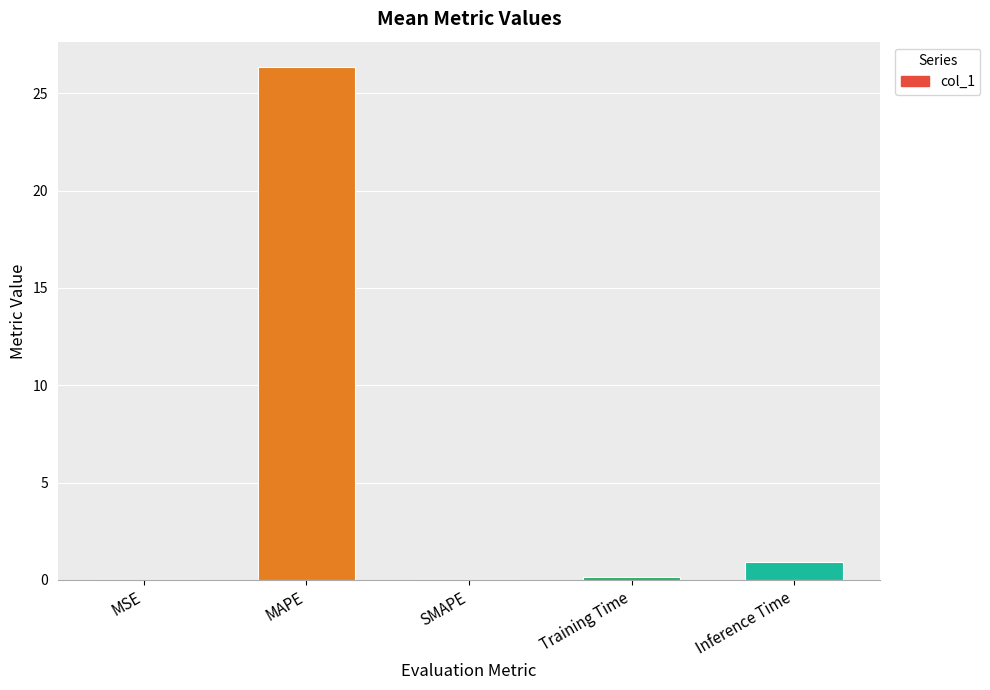

True or false: the data shows 0.0 at SMAPE.

True